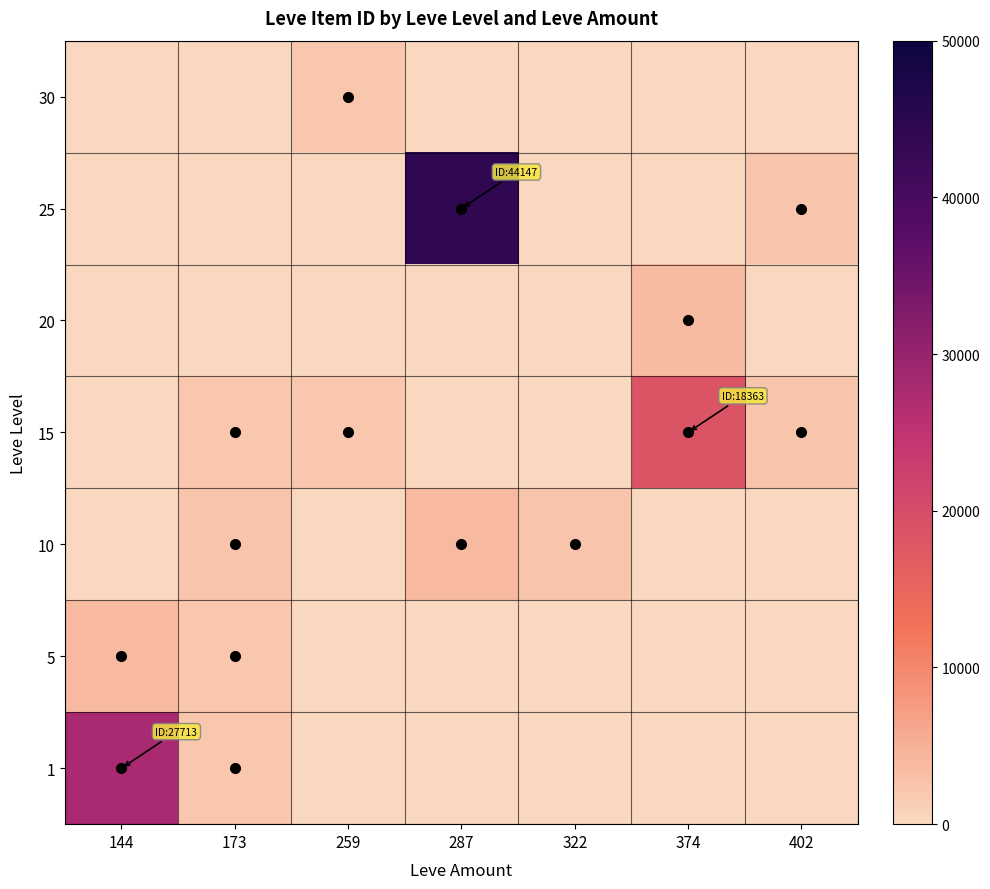

Rank the series by their maximum value, from lowest to highest.

30, 20, 5, 10, 15, 1, 25